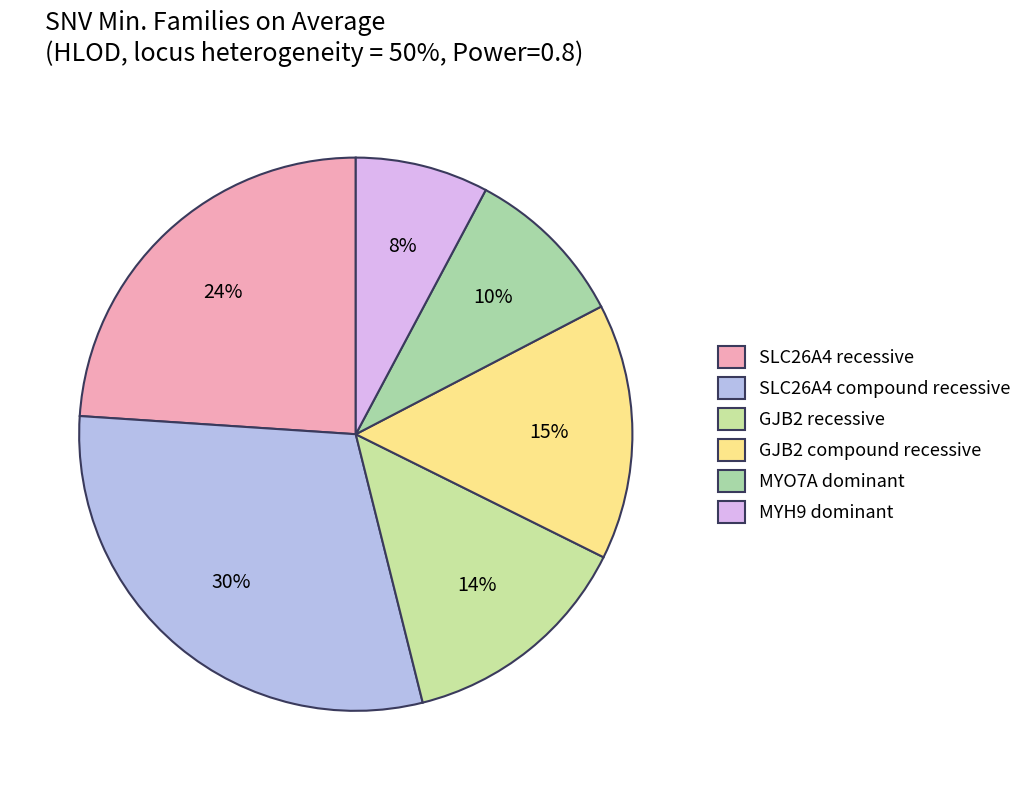

True or false: GJB2 compound recessive accounts for 29% of the total.

False